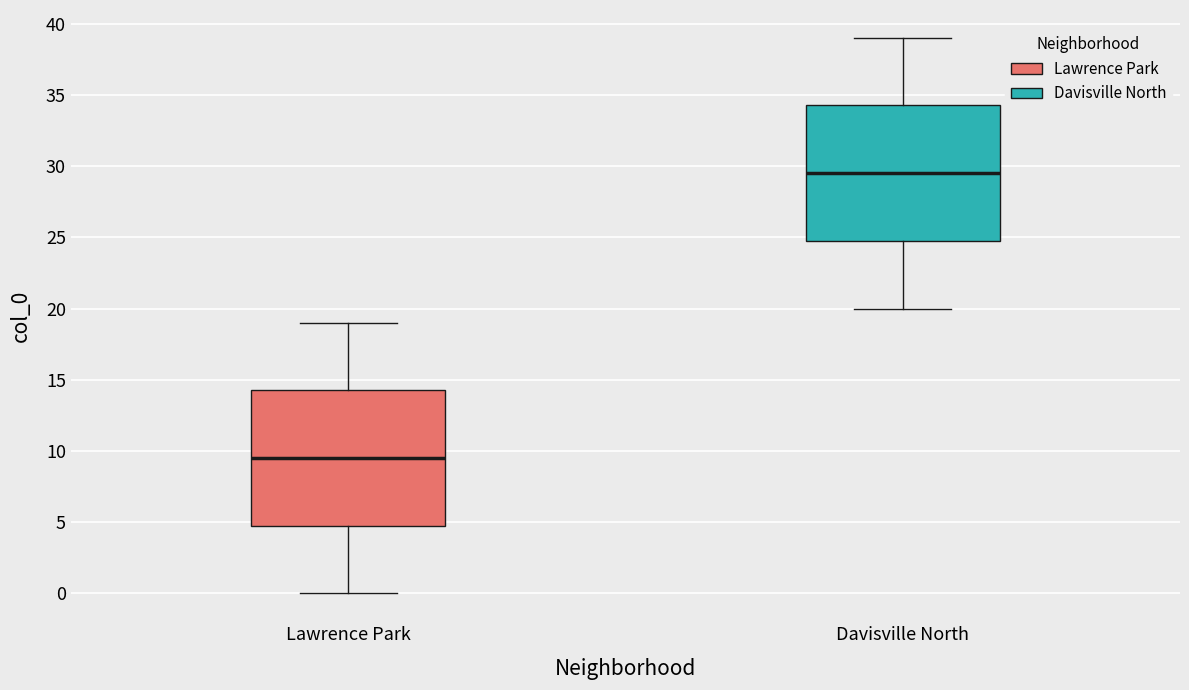

Where does the lower whisker of the box for Lawrence Park end on the y-axis? The values are not printed on the chart, so give them approximately, as read against the axis.

0.0